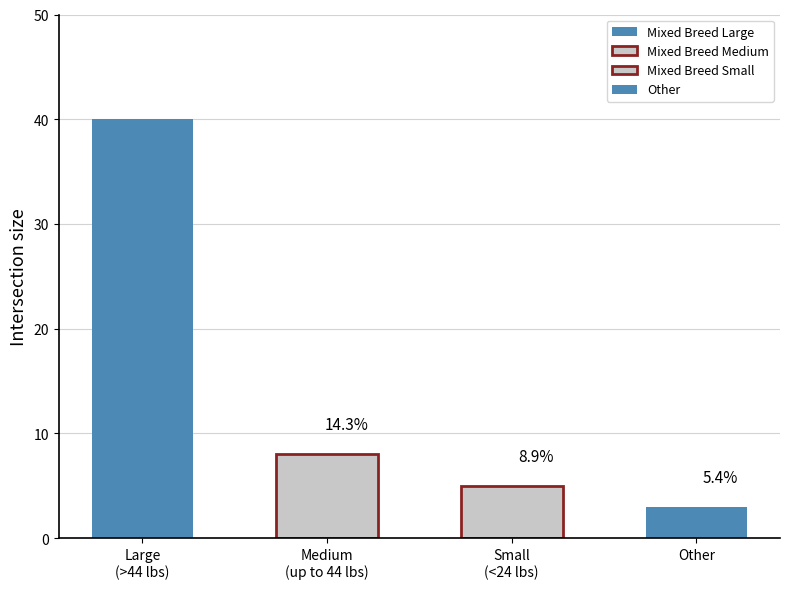

What value does the data have at Mixed Breed Large, to the nearest 10?

40